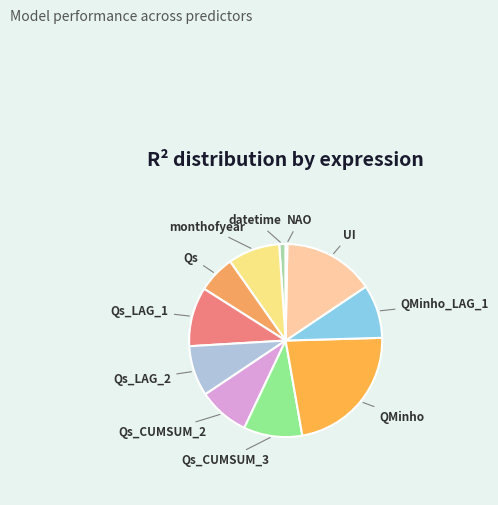

What is the smallest slice in the pie chart?

NAO